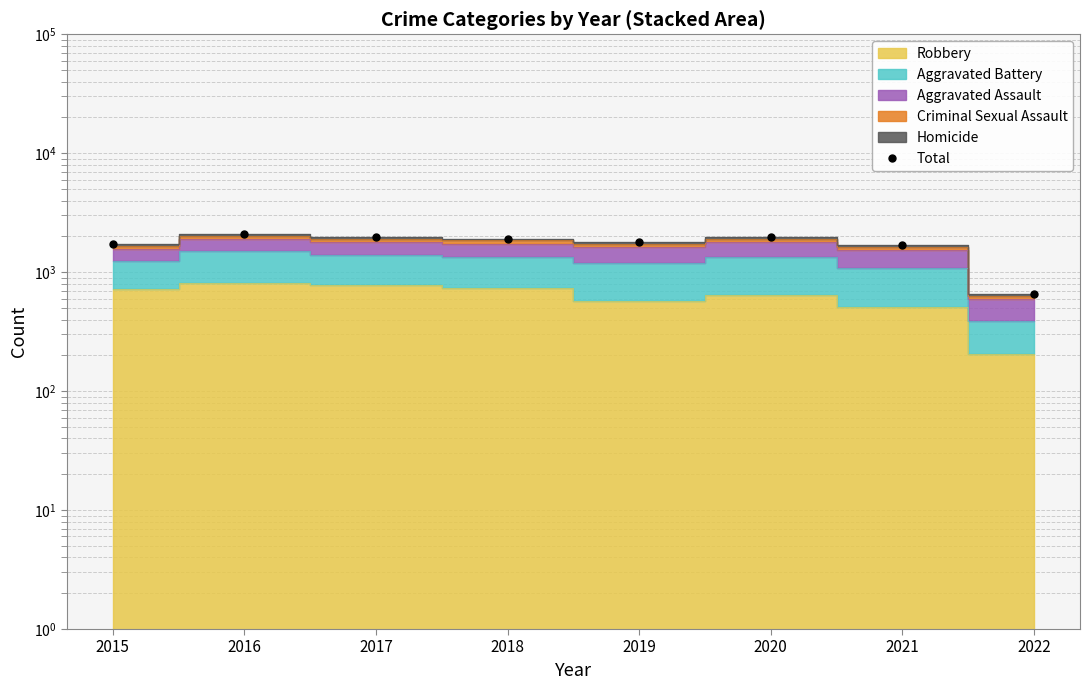

List the labels in order of value, largest first.

2016, 2017, 2020, 2018, 2019, 2015, 2021, 2022